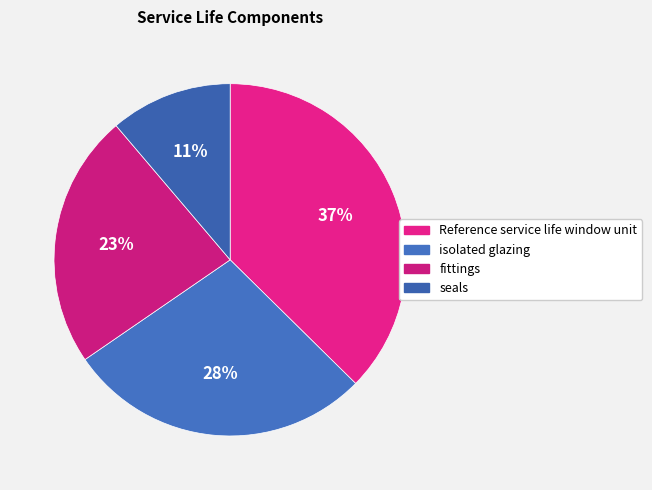

What portion of the pie excludes fittings?

76.6%